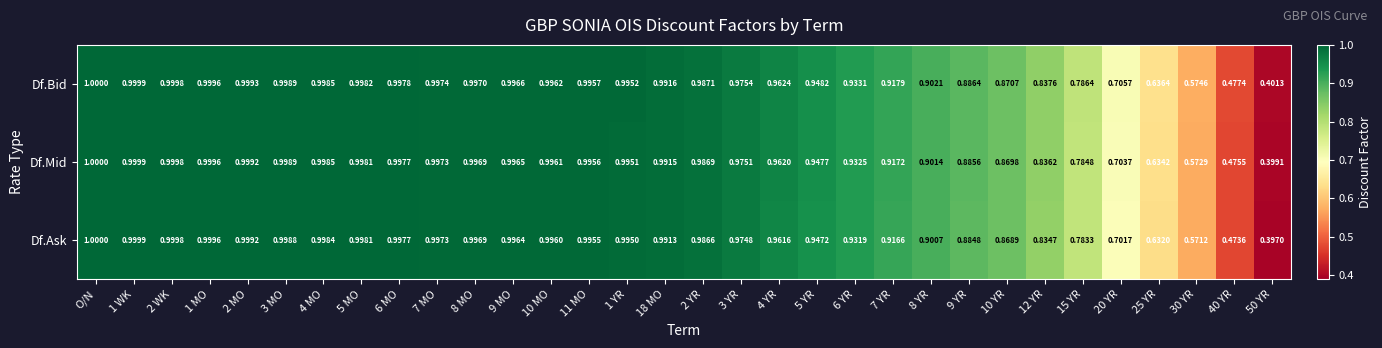

What is the greatest value displayed?

1.0